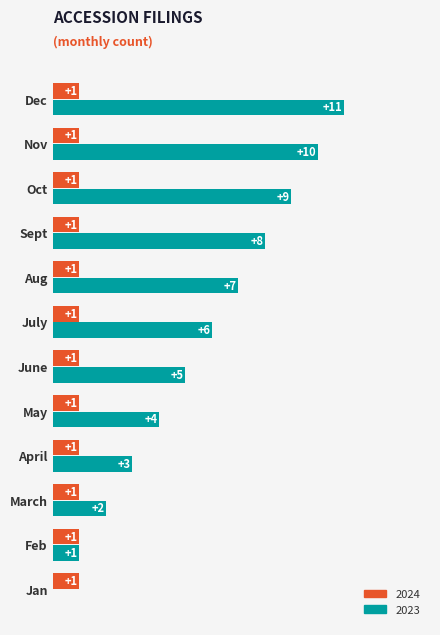

At which category does the chart reach its peak across all series?

Dec